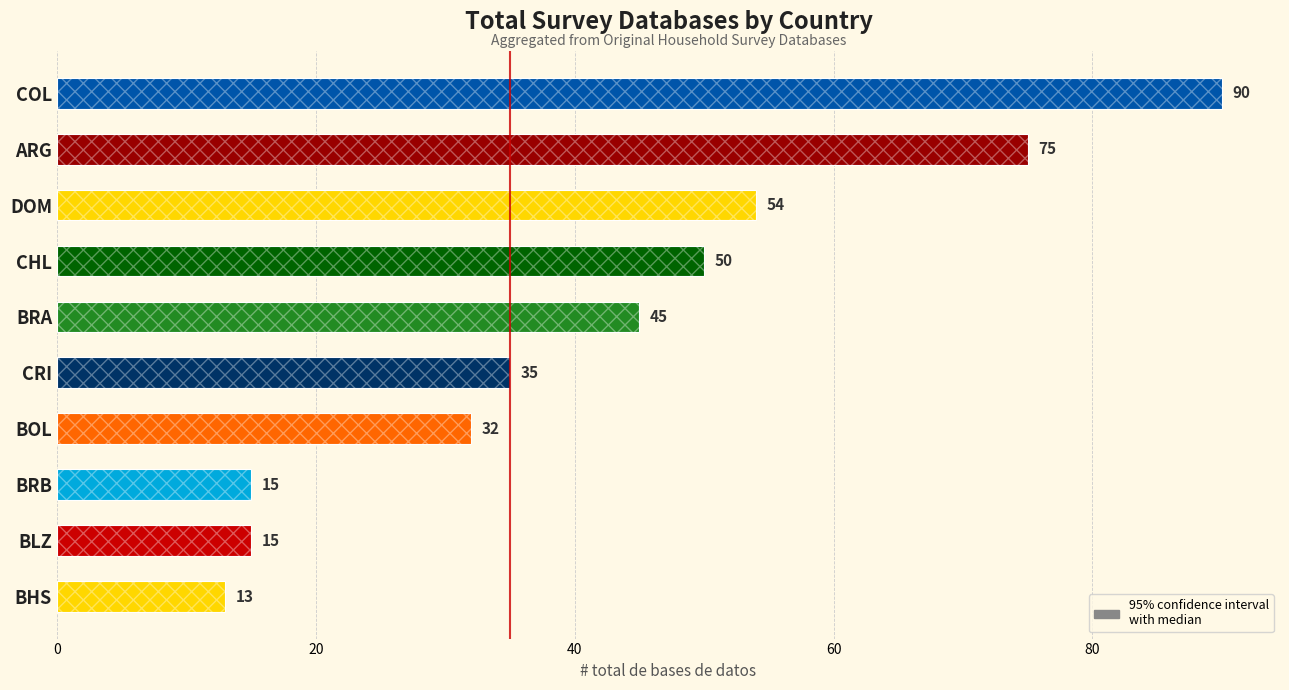

Between COL and CHL, which is larger?

COL